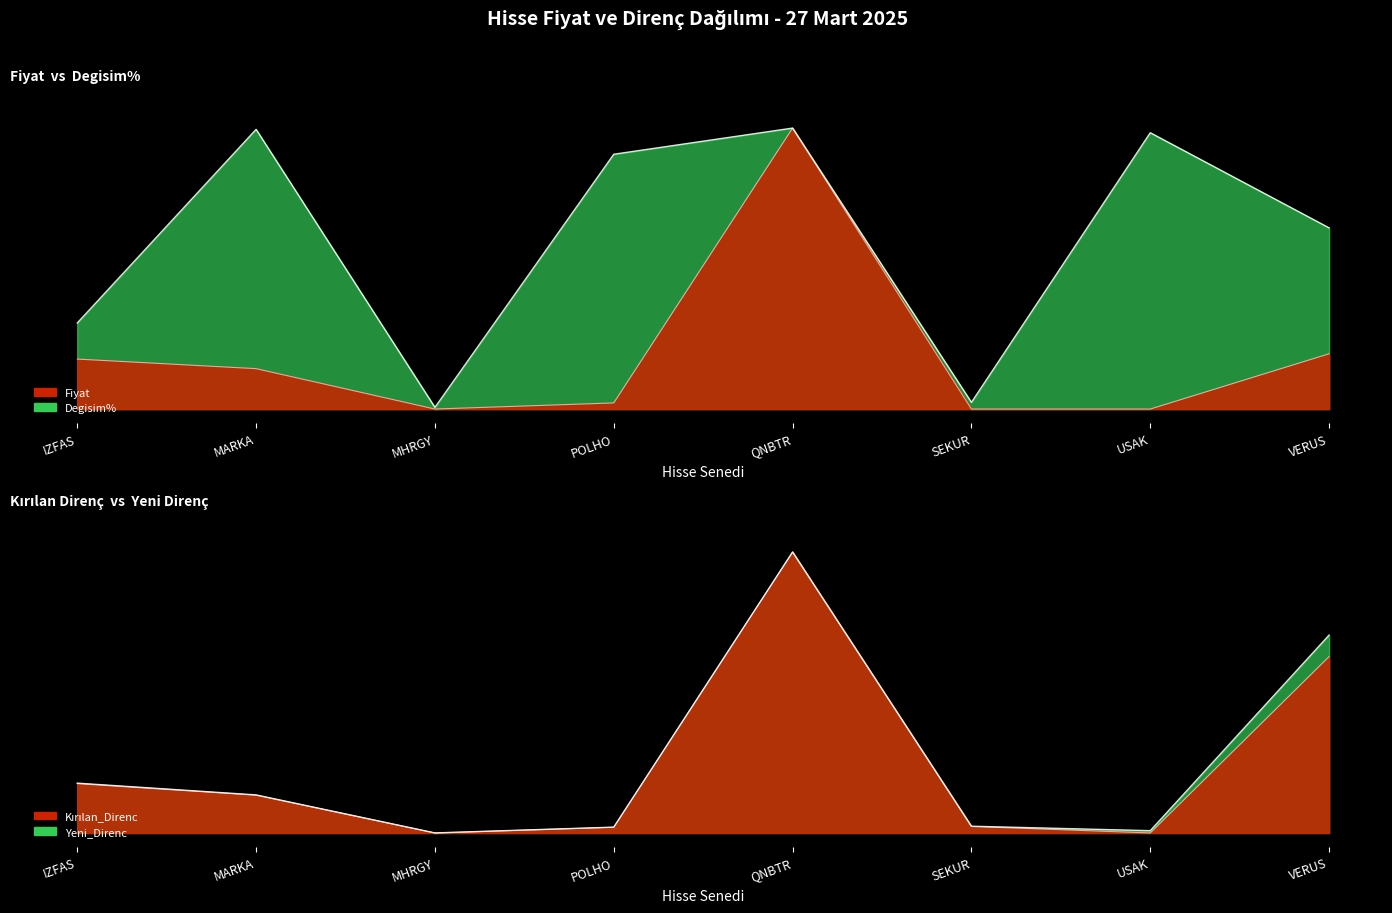

At which category does Kırılan_Direnc reach its first local valley?

MHRGY